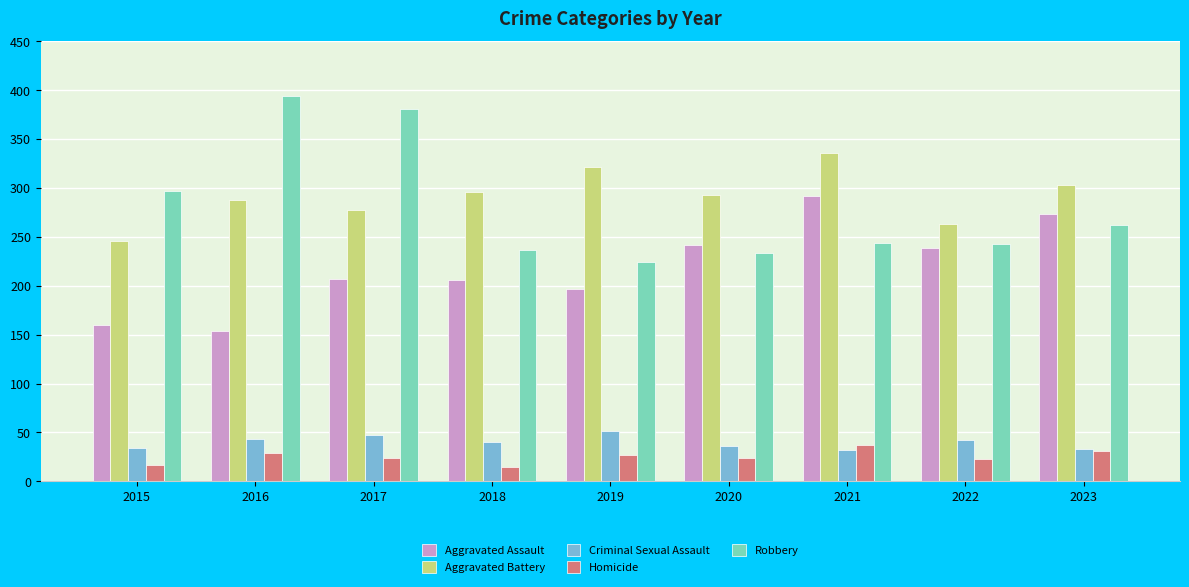

What is the highest value of the Aggravated Battery series?

336